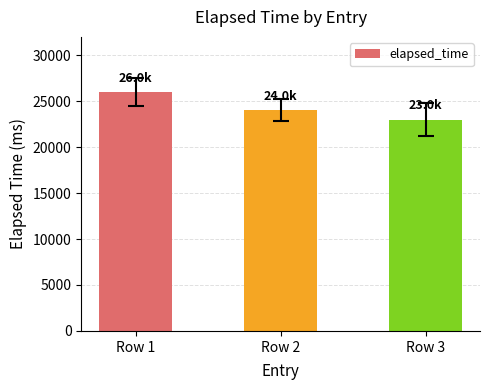

What is the greatest value displayed?

26000